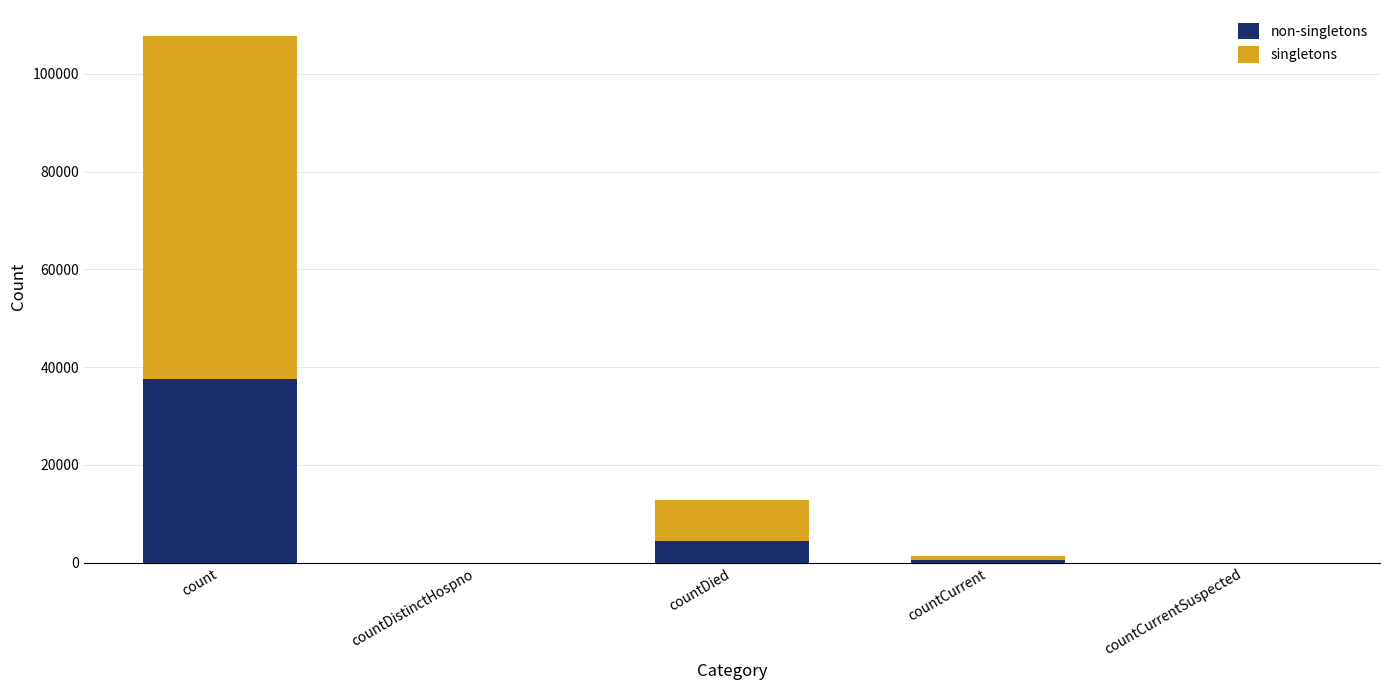

What is the total value across all series at count?

107648.0